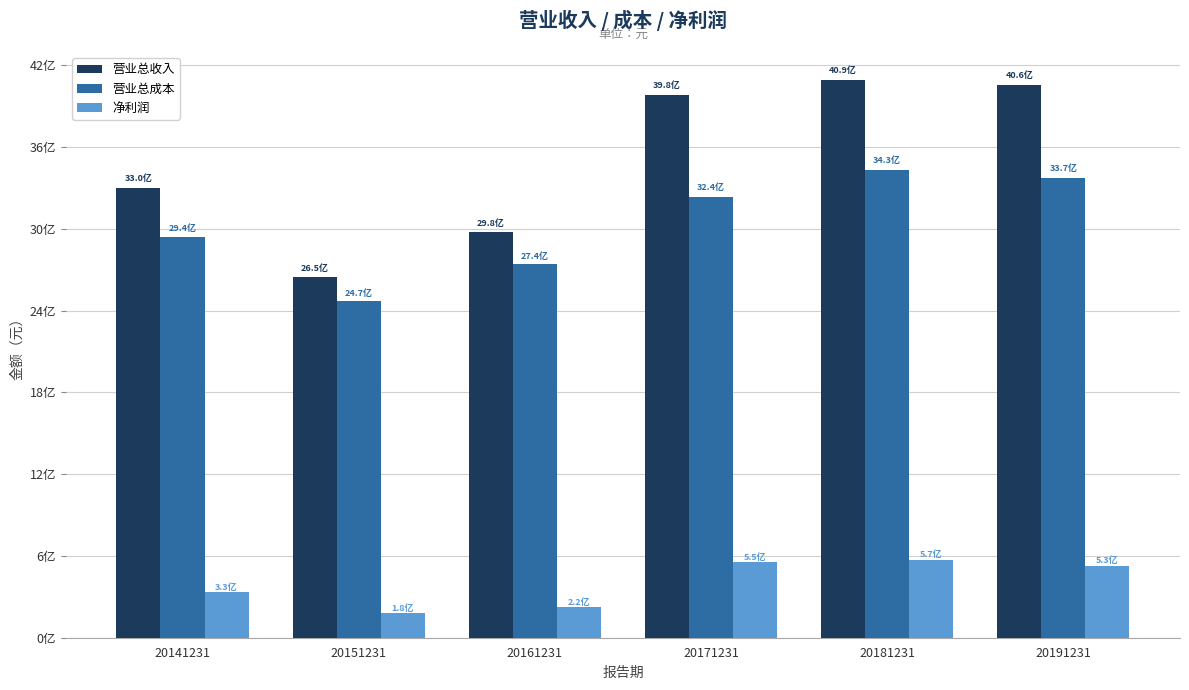

Rank the series by their average value, from highest to lowest.

营业总收入, 营业总成本, 净利润